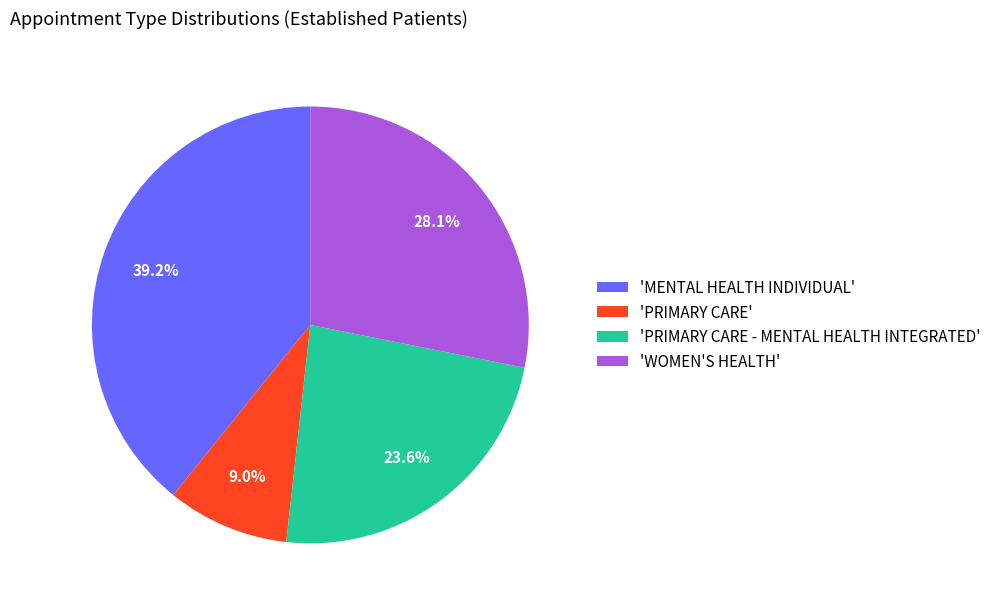

Between 'PRIMARY CARE - MENTAL HEALTH INTEGRATED' and 'MENTAL HEALTH INDIVIDUAL', which is larger?

'MENTAL HEALTH INDIVIDUAL'